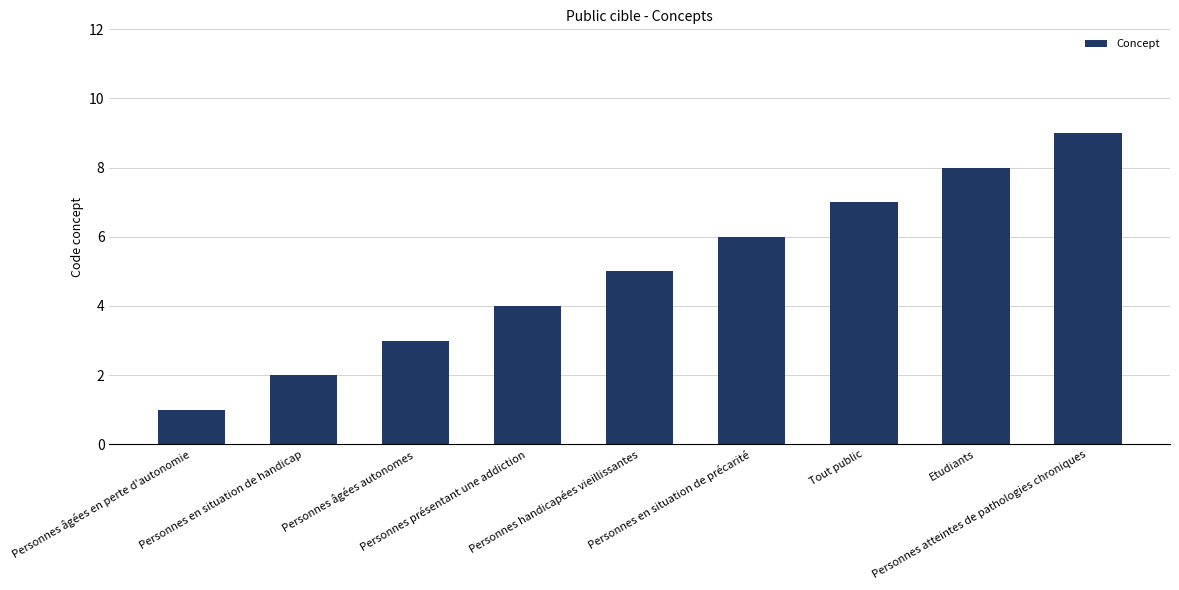

List the labels in order of value, smallest first.

Personnes âgées en perte d'autonomie, Personnes en situation de handicap, Personnes âgées autonomes, Personnes présentant une addiction, Personnes handicapées vieillissantes, Personnes en situation de précarité, Tout public, Etudiants, Personnes atteintes de pathologies chroniques